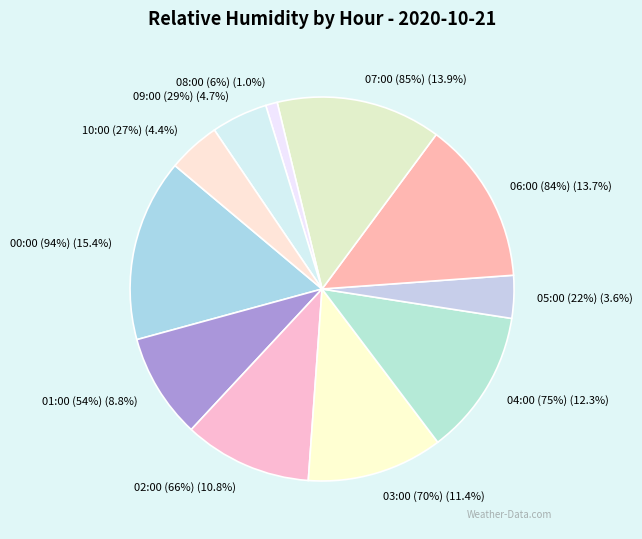

To the nearest percent, what is the average slice percentage?

9%